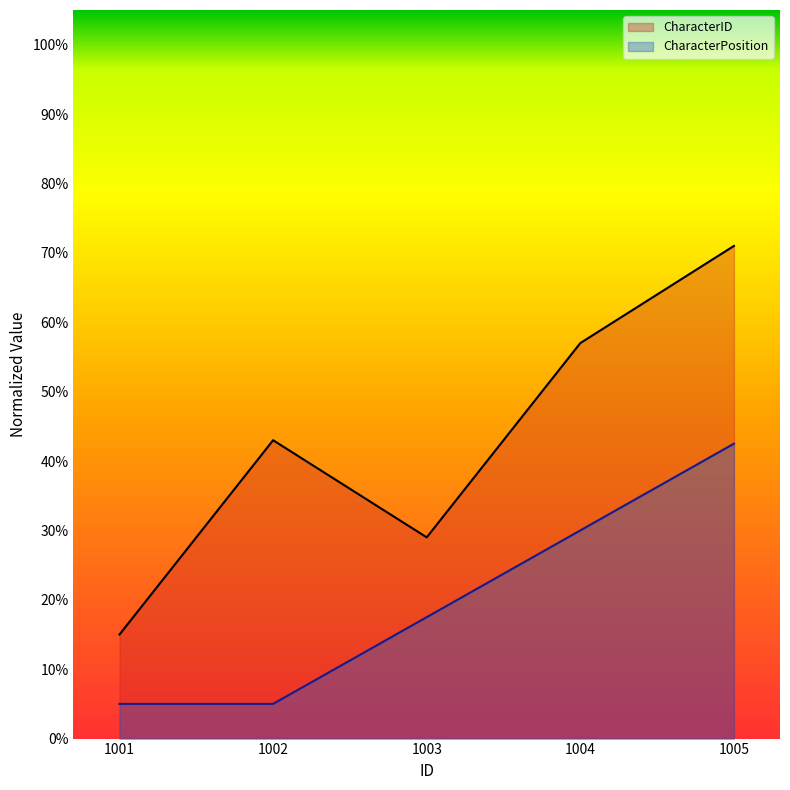

Rank the series by their average value, from lowest to highest.

CharacterPosition, CharacterID